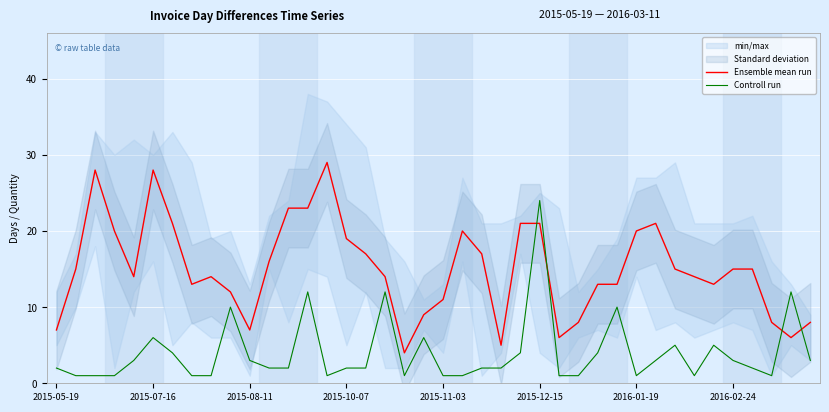

Which series has the widest spread of values?

Ensemble mean run